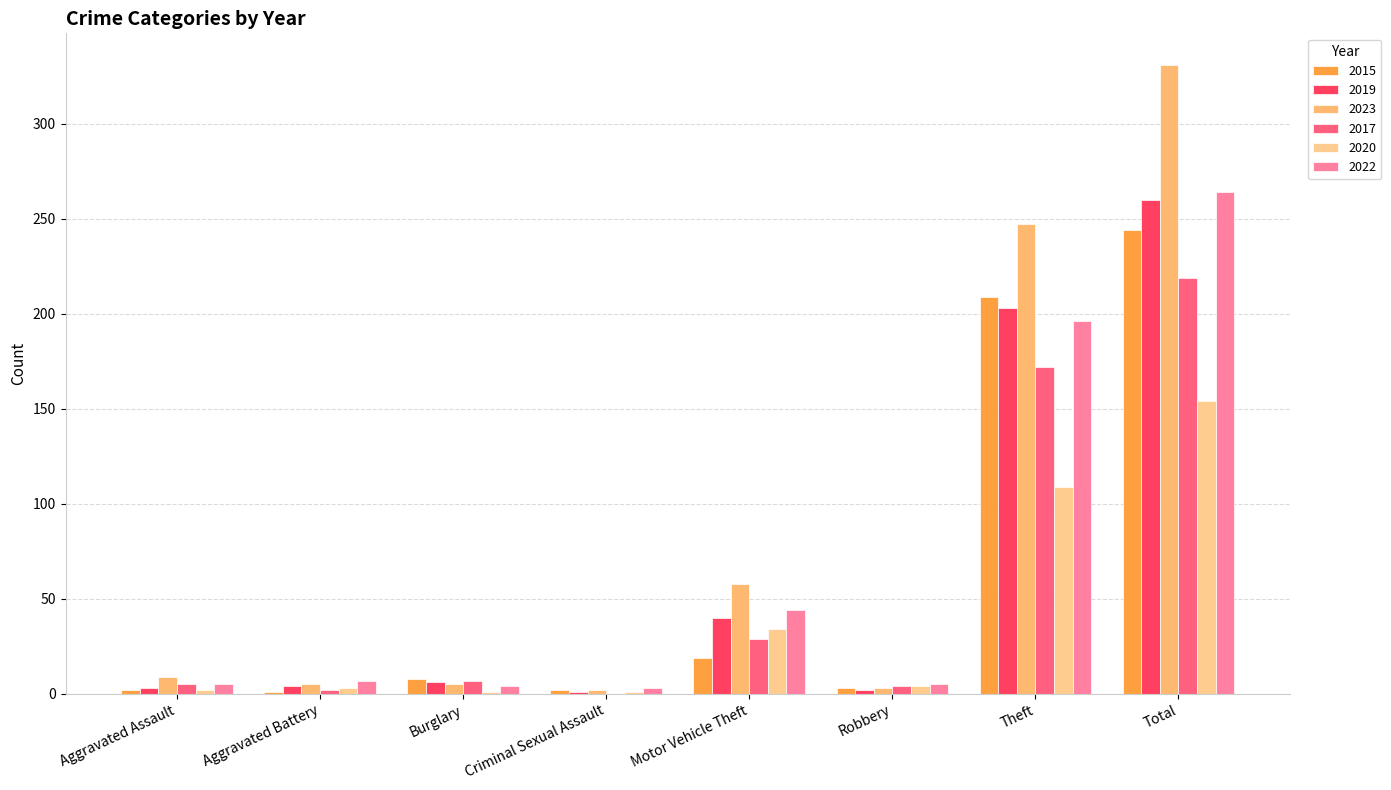

Between Aggravated Assault and Total, which series saw the biggest shift?

2023